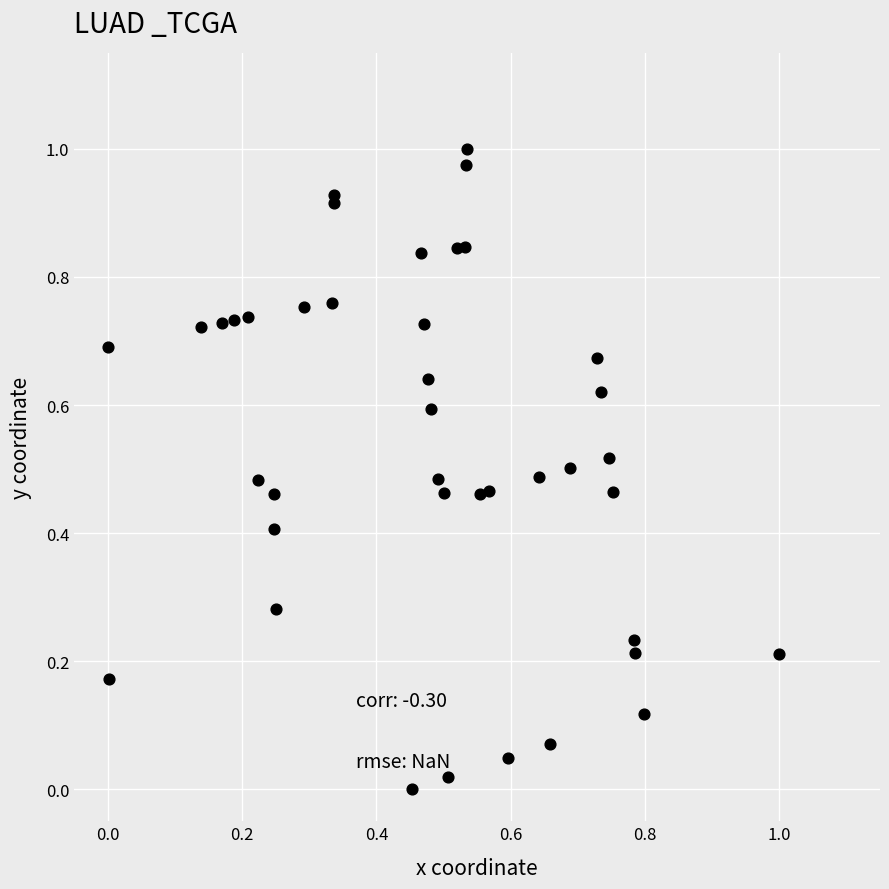

Count the number of points in this scatter plot.

40